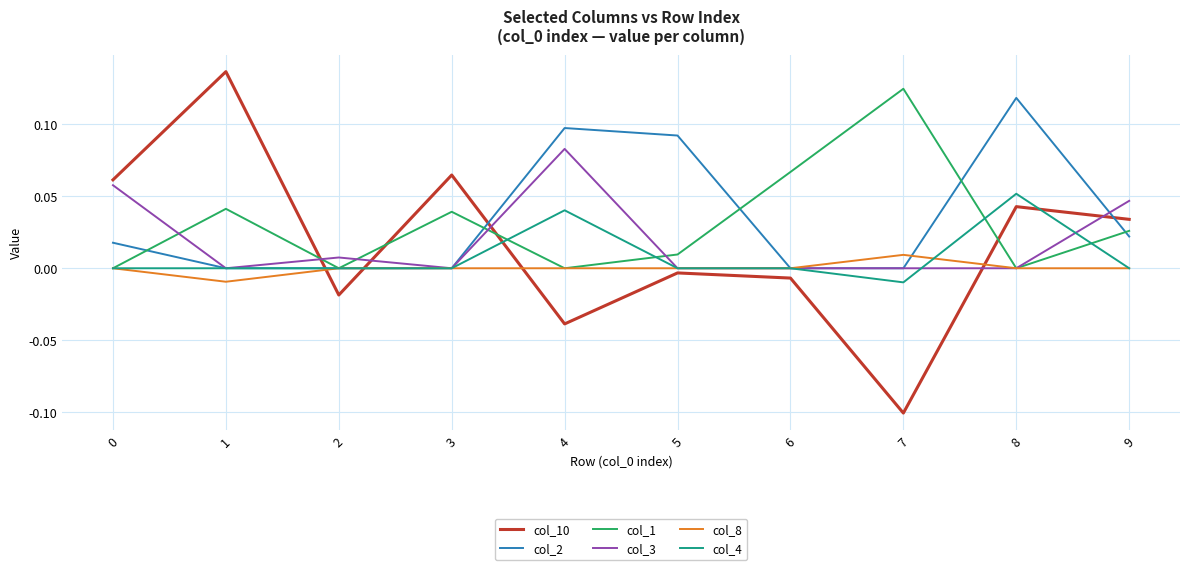

Is it true that col_2 equals -0.1 at 1?

False